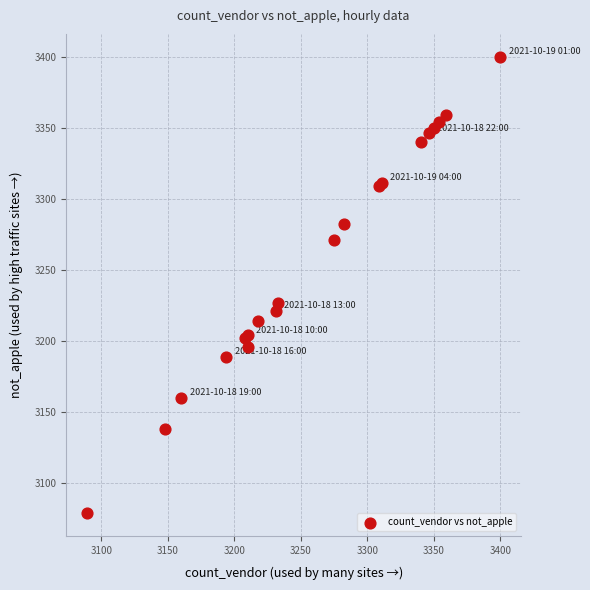

What Y value in the scatter plot is closest to 3239?

3227